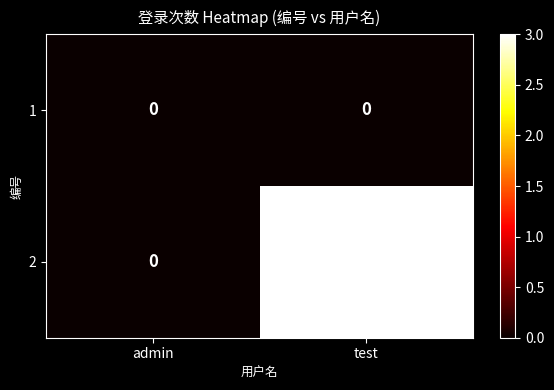

True or false: 2 has a value of 0 at admin.

True